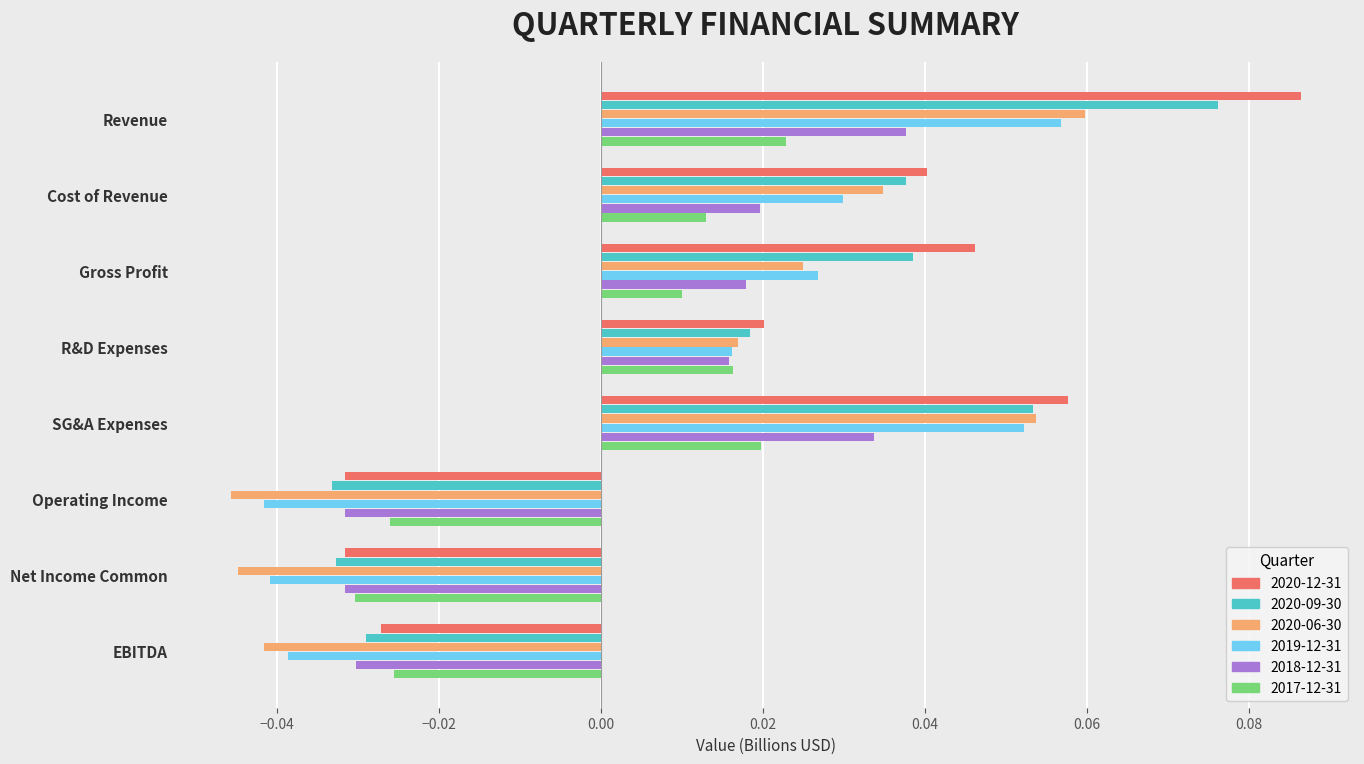

How many categories are shown in the chart?

8